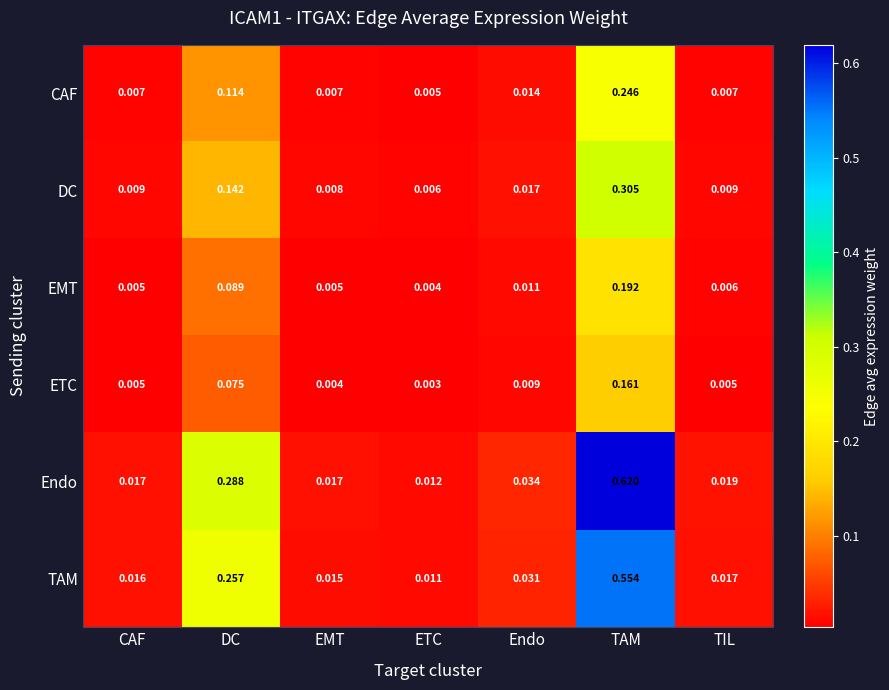

Rank the series by their maximum value, from lowest to highest.

ETC, EMT, CAF, DC, TAM, Endo